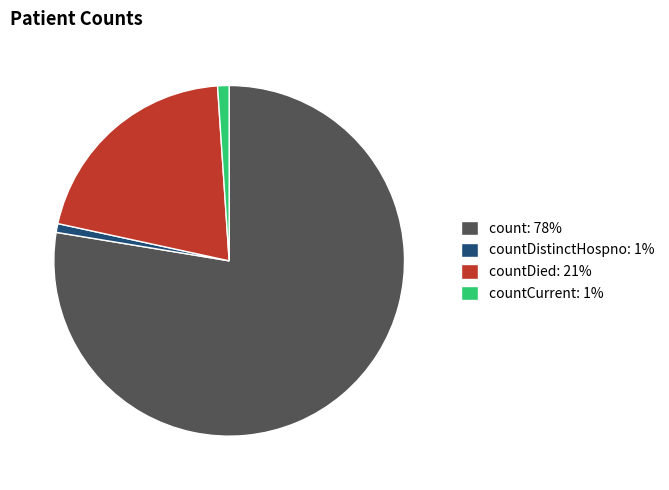

Is it true that countDistinctHospno: 1% is 11% of the pie?

False